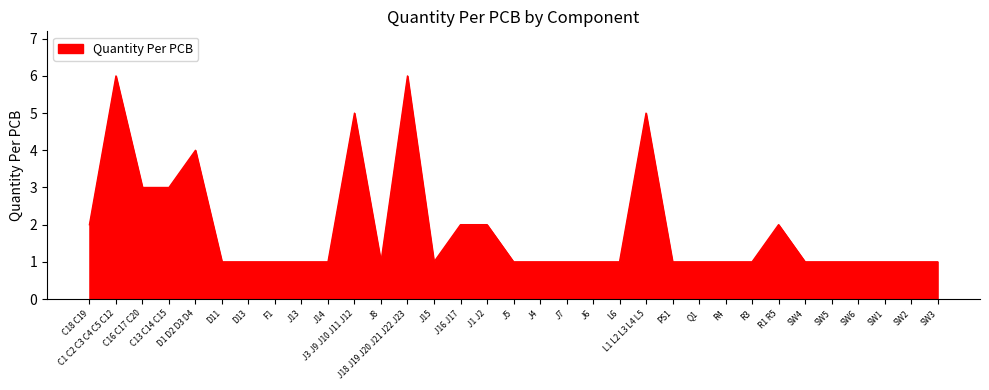

Which has a higher value, Q1 or R1 R5?

R1 R5